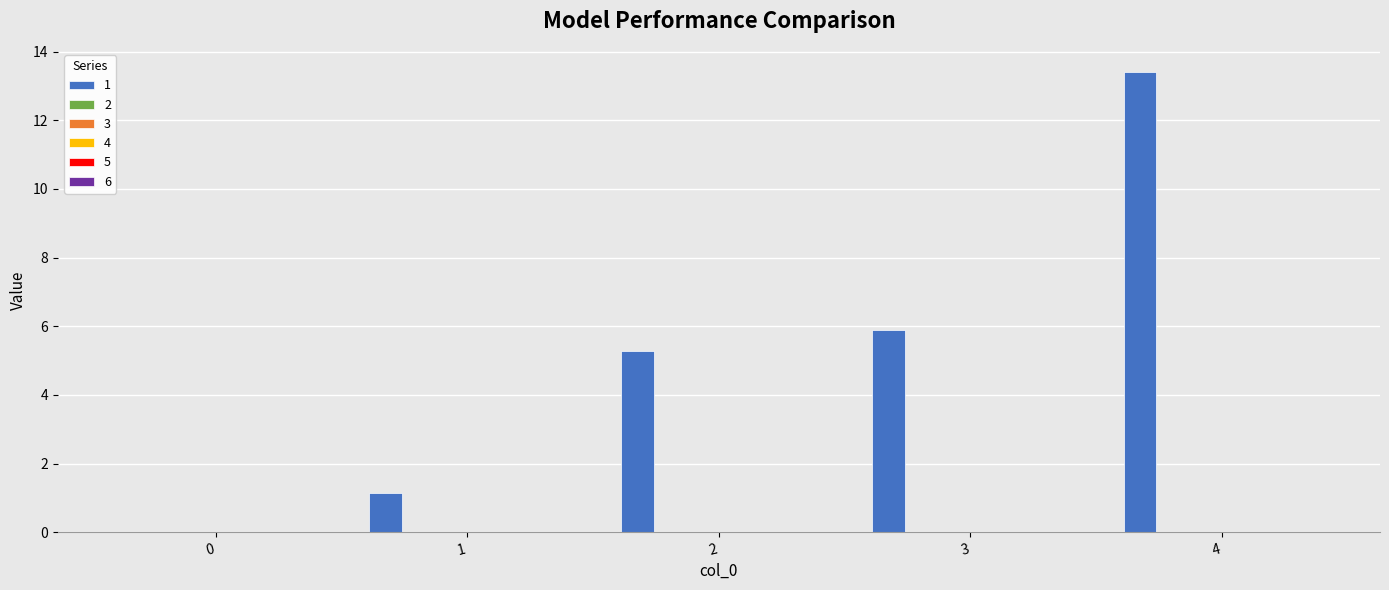

What is the sum of all values?

25.7